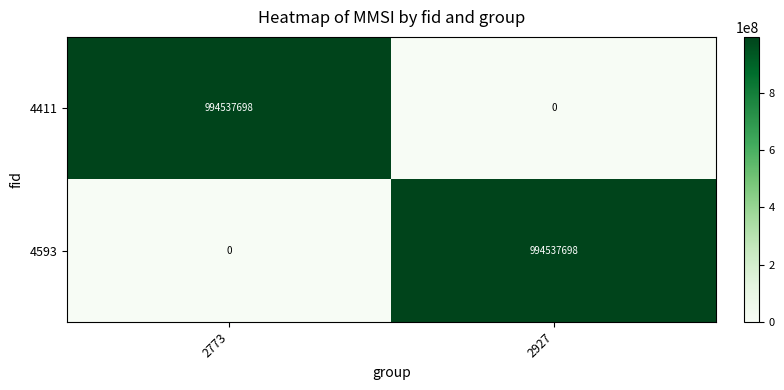

Which category has the highest value in the 4593 series?

2927